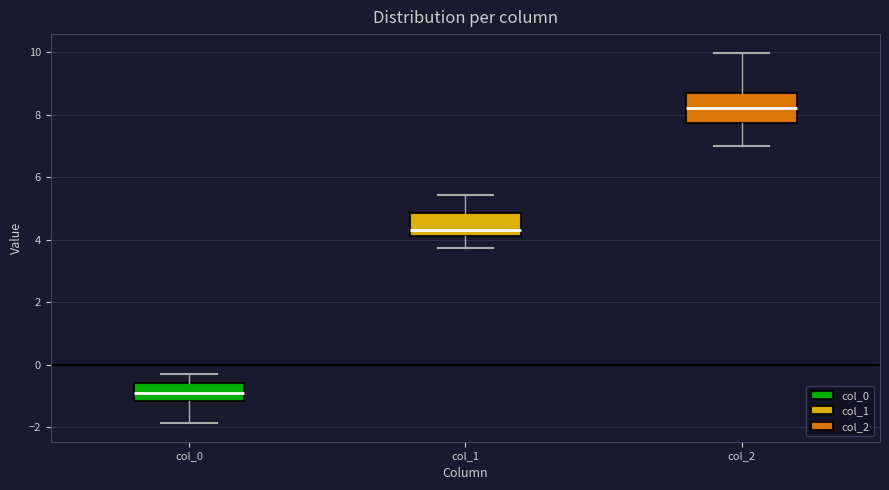

Reading left to right, read every box against the y-axis: the position of its median line, the range the box covers, and the ends of its whiskers. The values are not printed on the chart, so give them approximately, as read against the axis.

col_0: median -1.0, box -1.2 to -0.6, whiskers -1.8 to -0.4
col_1: median 4.4, box 4.2 to 4.8, whiskers 3.8 to 5.4
col_2: median 8.2, box 7.8 to 8.6, whiskers 7.0 to 10.0